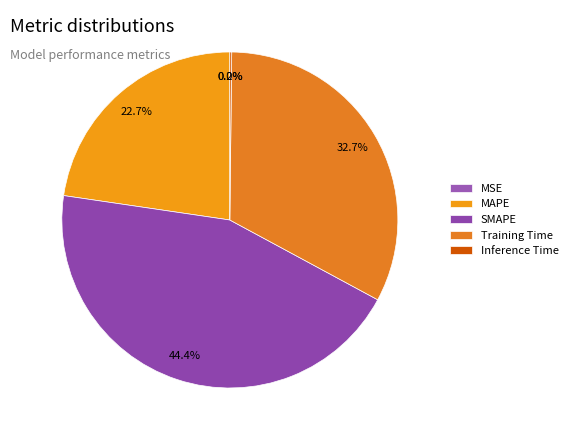

Which category has the biggest portion of the pie?

SMAPE